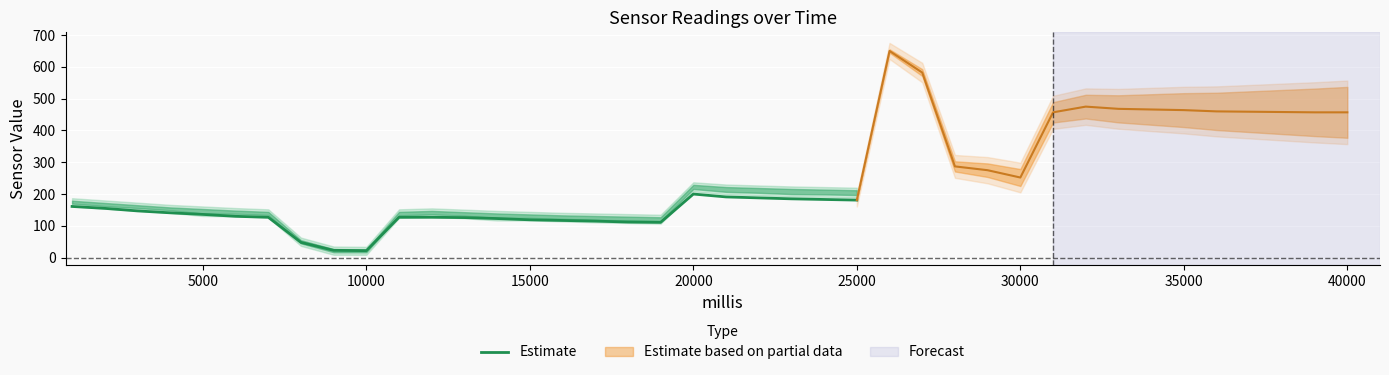

What is the highest value of the Estimate series?

200